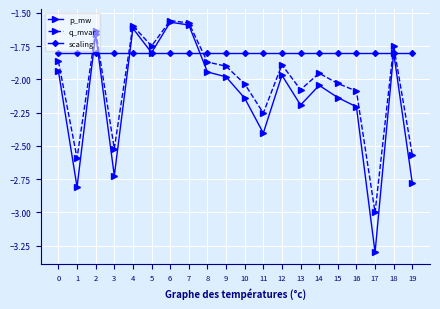

Rank the series by their average value, from highest to lowest.

scaling, q_mvar, p_mw